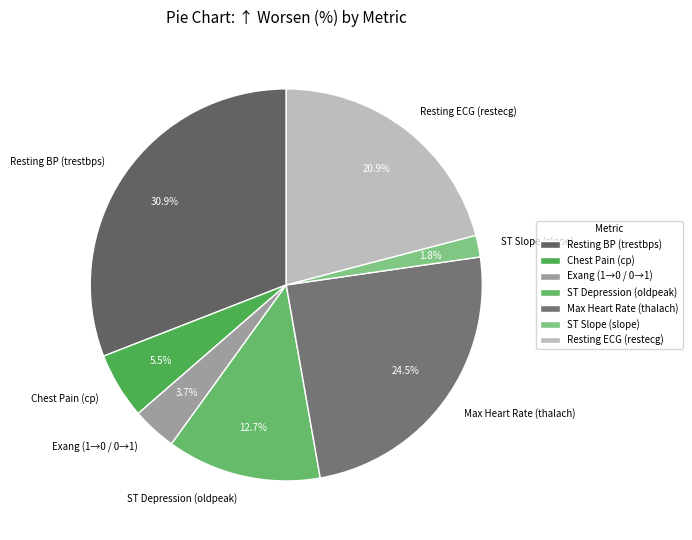

What percentage is the Resting ECG (restecg) slice, to the nearest percent?

21%